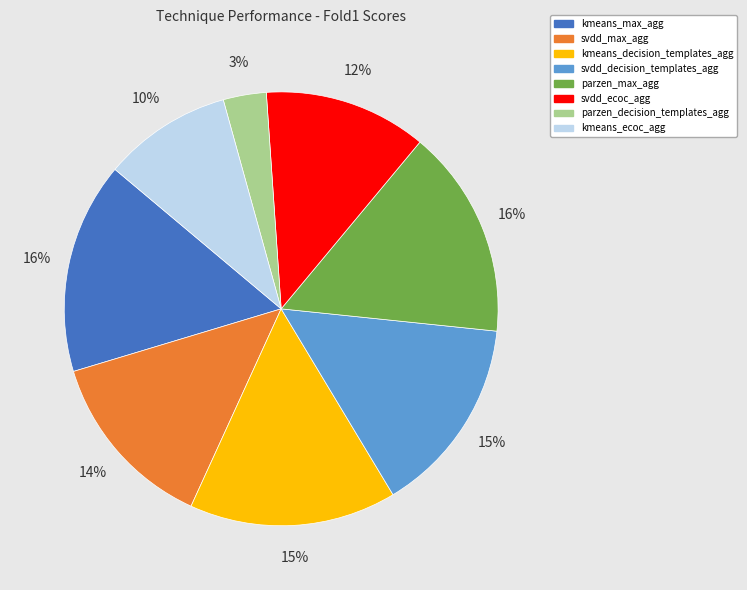

Does svdd_max_agg account for over 50% of the chart?

No